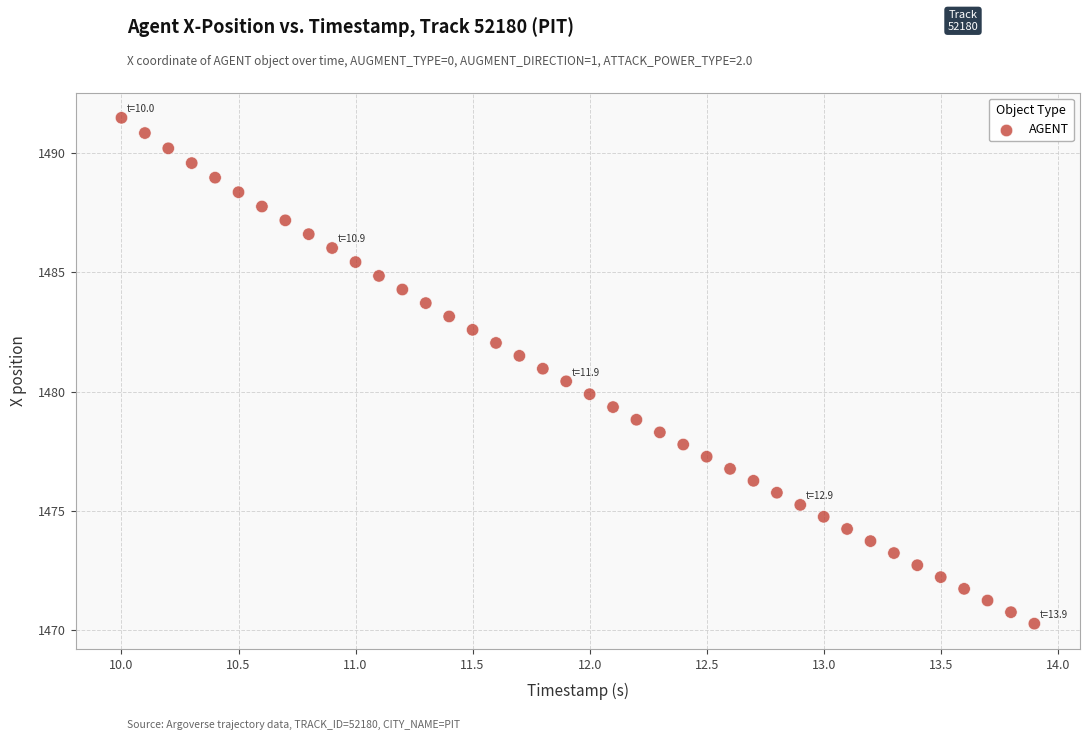

What is the range of Y values (max minus min)?

21.2